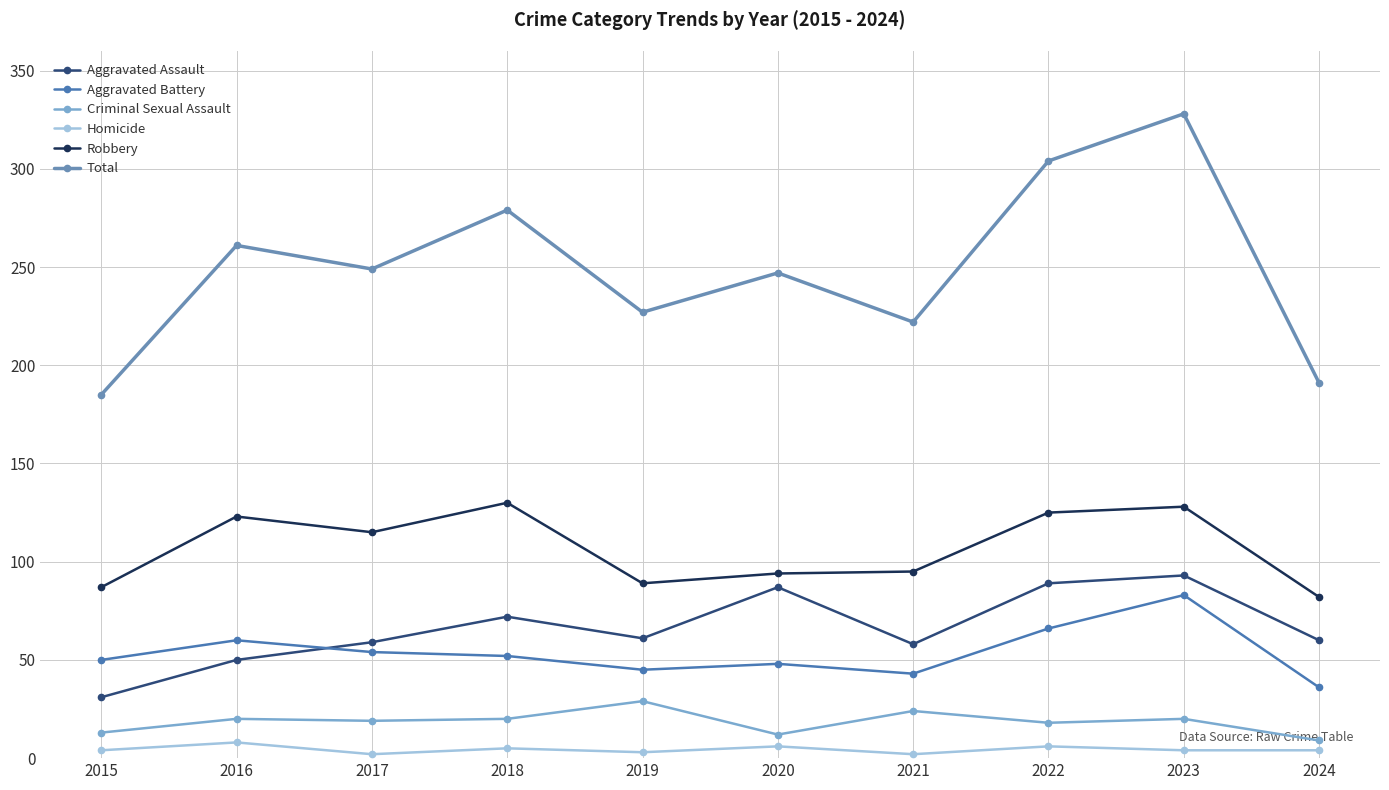

True or false: Aggravated Assault and Criminal Sexual Assault intersect in this chart.

False